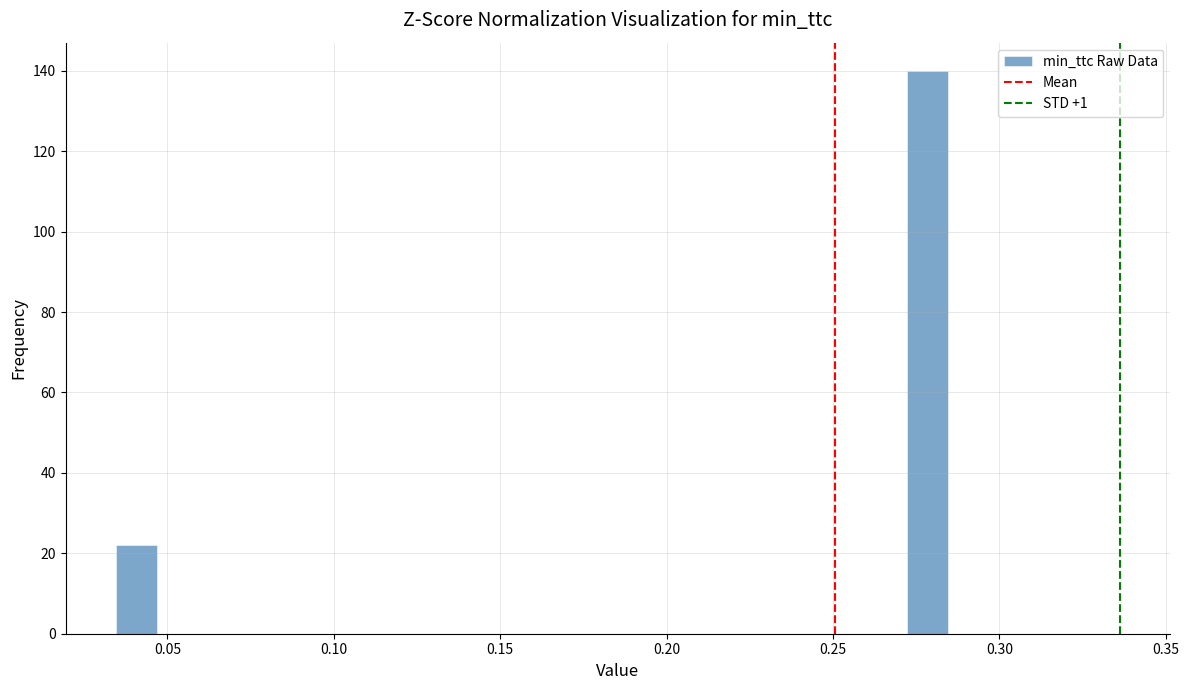

Read against the x-axis, roughly where is the centre of the tallest bar?

0.280